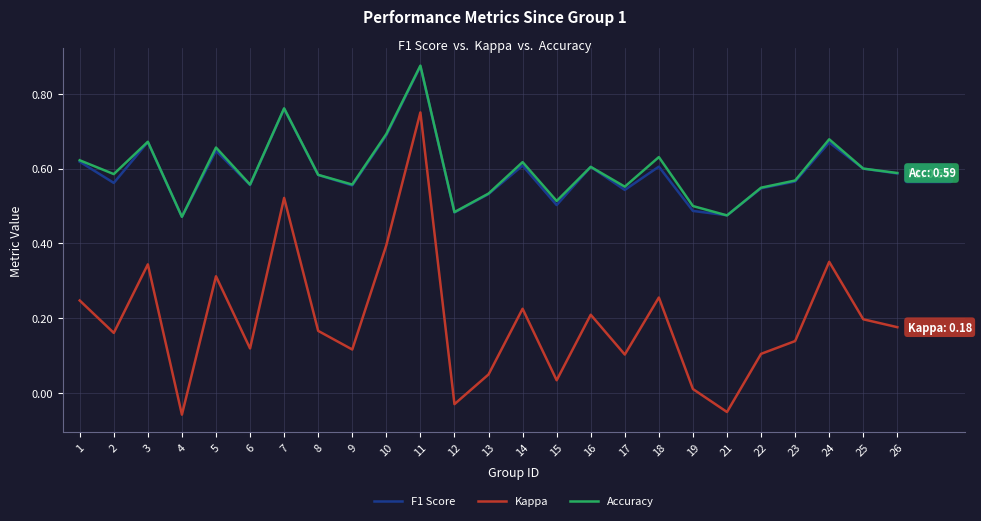

True or false: Kappa and F1 Score intersect in this chart.

False